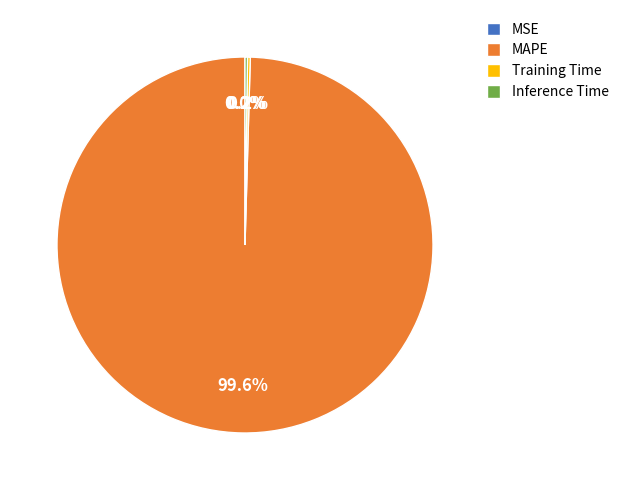

Does MAPE account for over 50% of the chart?

Yes